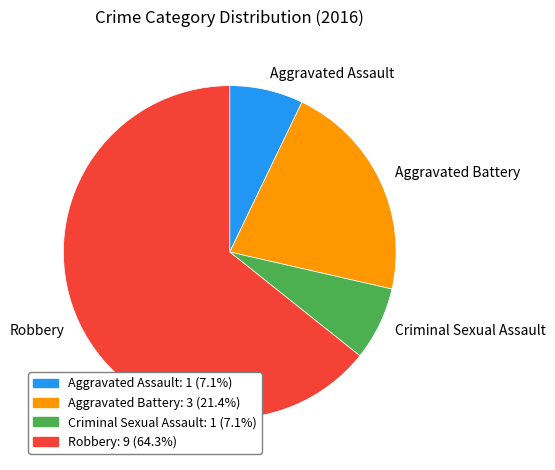

What is the ratio of the value at Robbery to the value at Aggravated Battery?

3.0